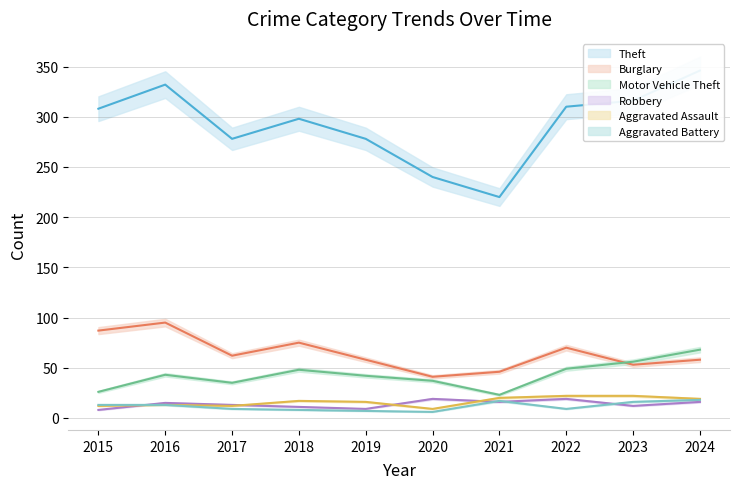

True or false: Aggravated Battery has more than 2 interior local peaks.

False